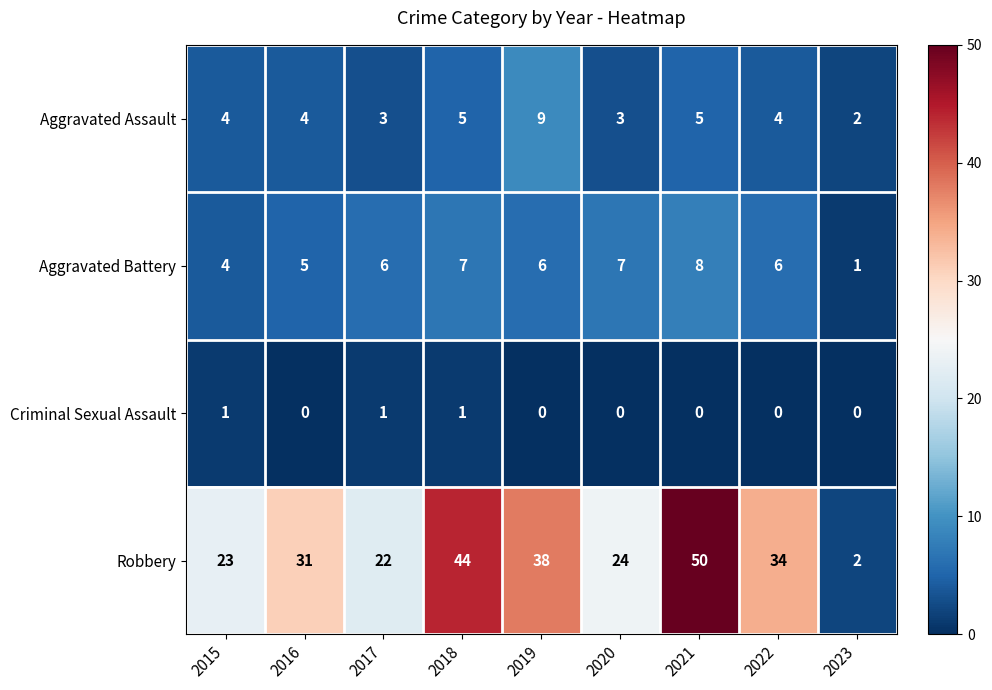

List the series in order of their peak value, lowest first.

Criminal Sexual Assault, Aggravated Battery, Aggravated Assault, Robbery